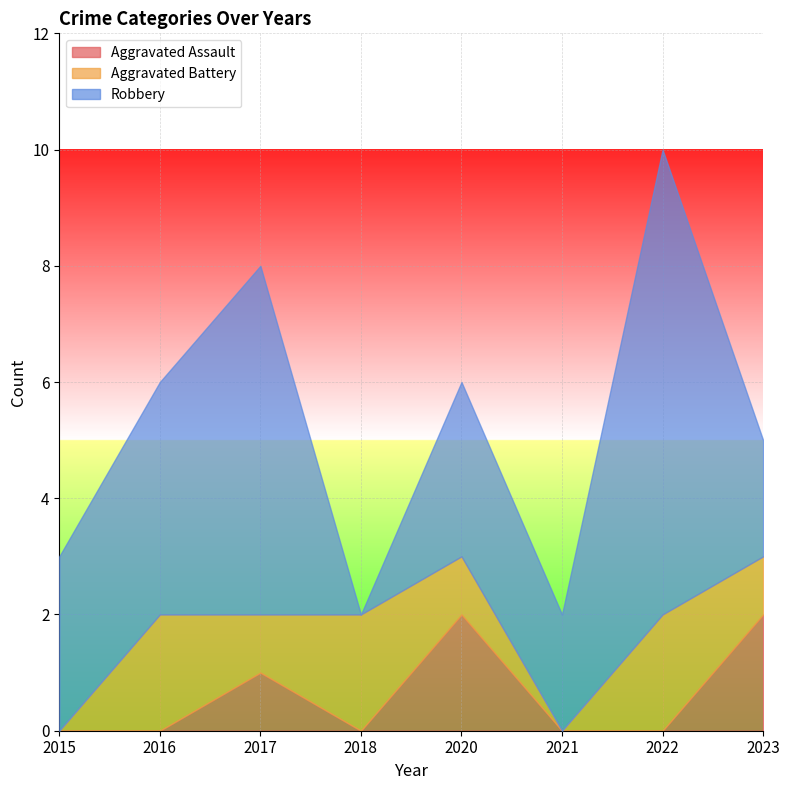

What is the difference between the second highest and second lowest values in the Robbery series?

4